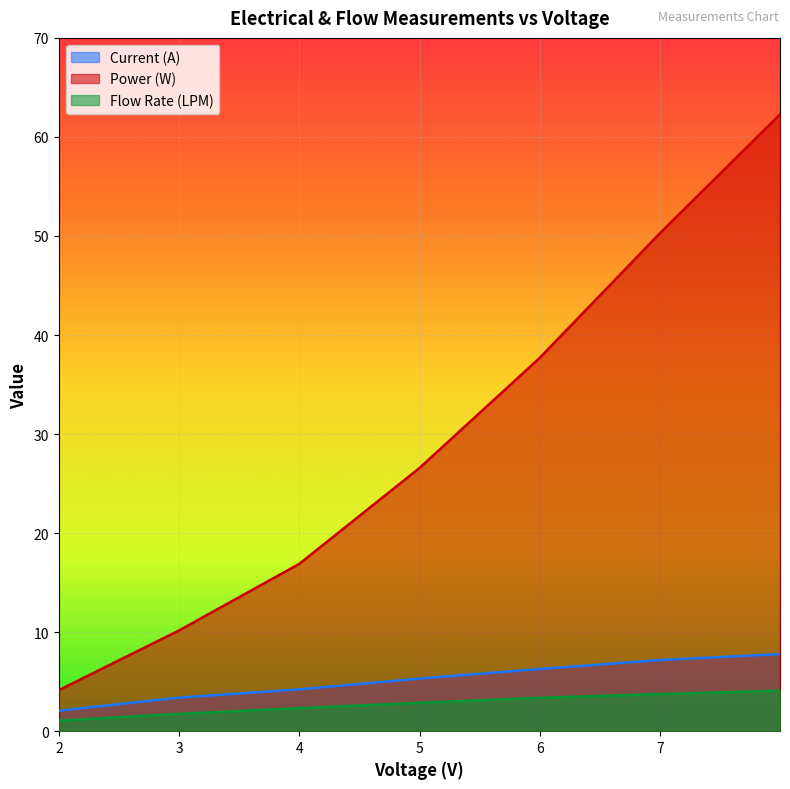

How many lines are shown in the chart?

3